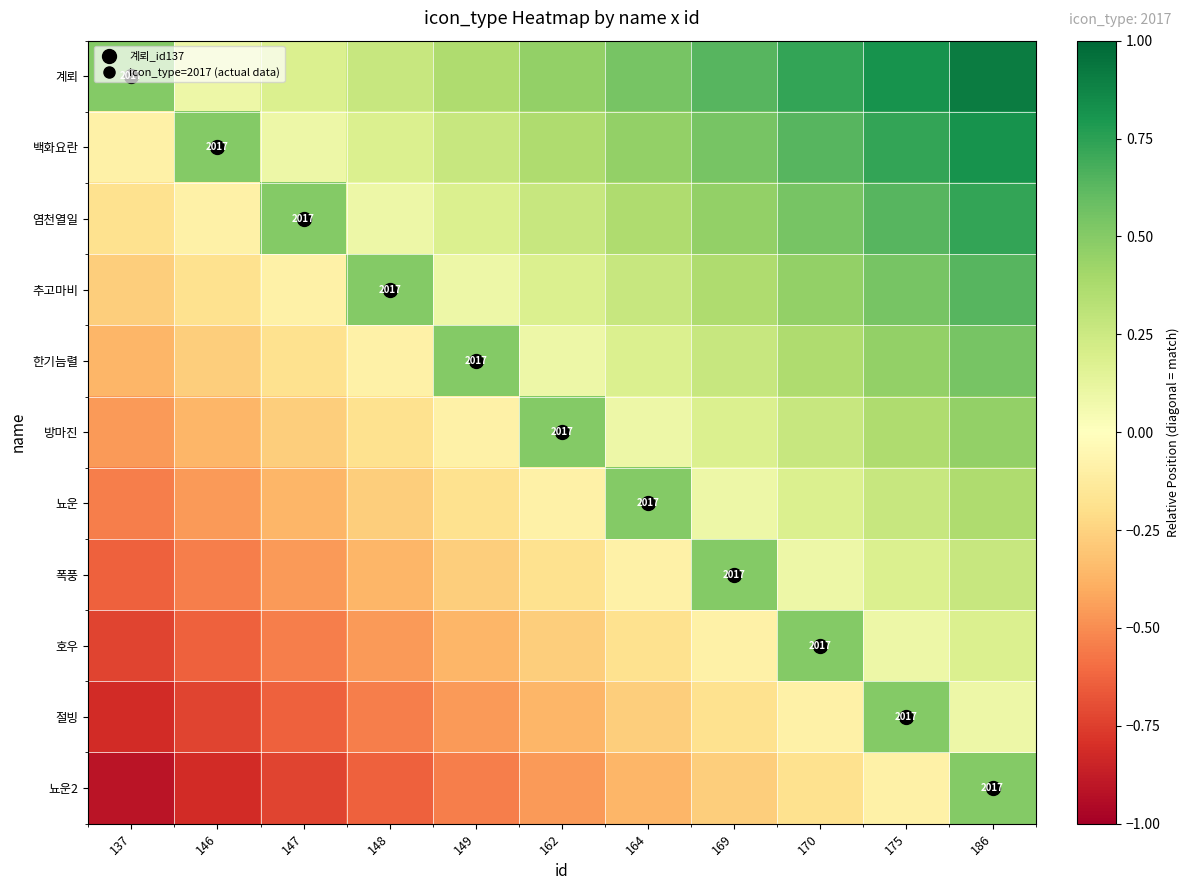

What is the minimum value shown in the chart?

-0.9